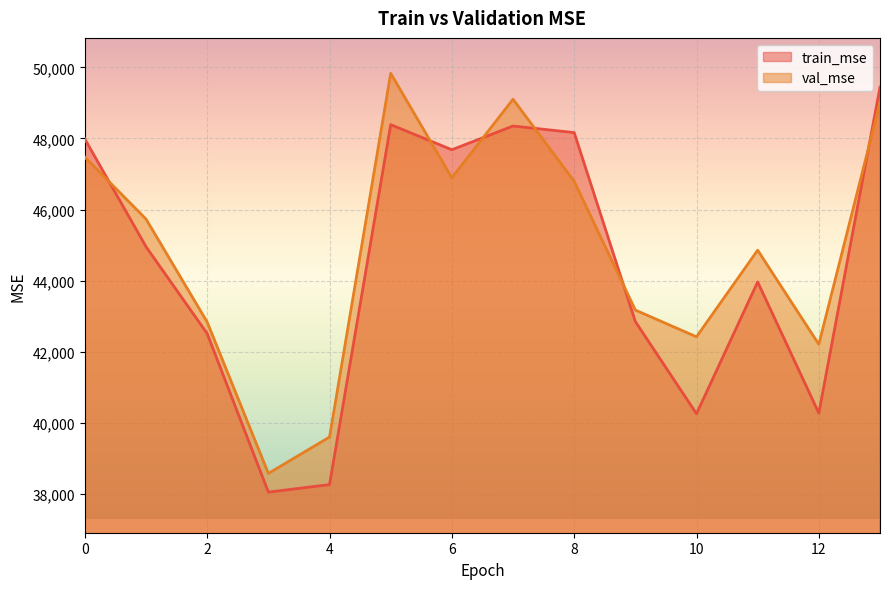

At which category does train_mse reach its first local peak?

5